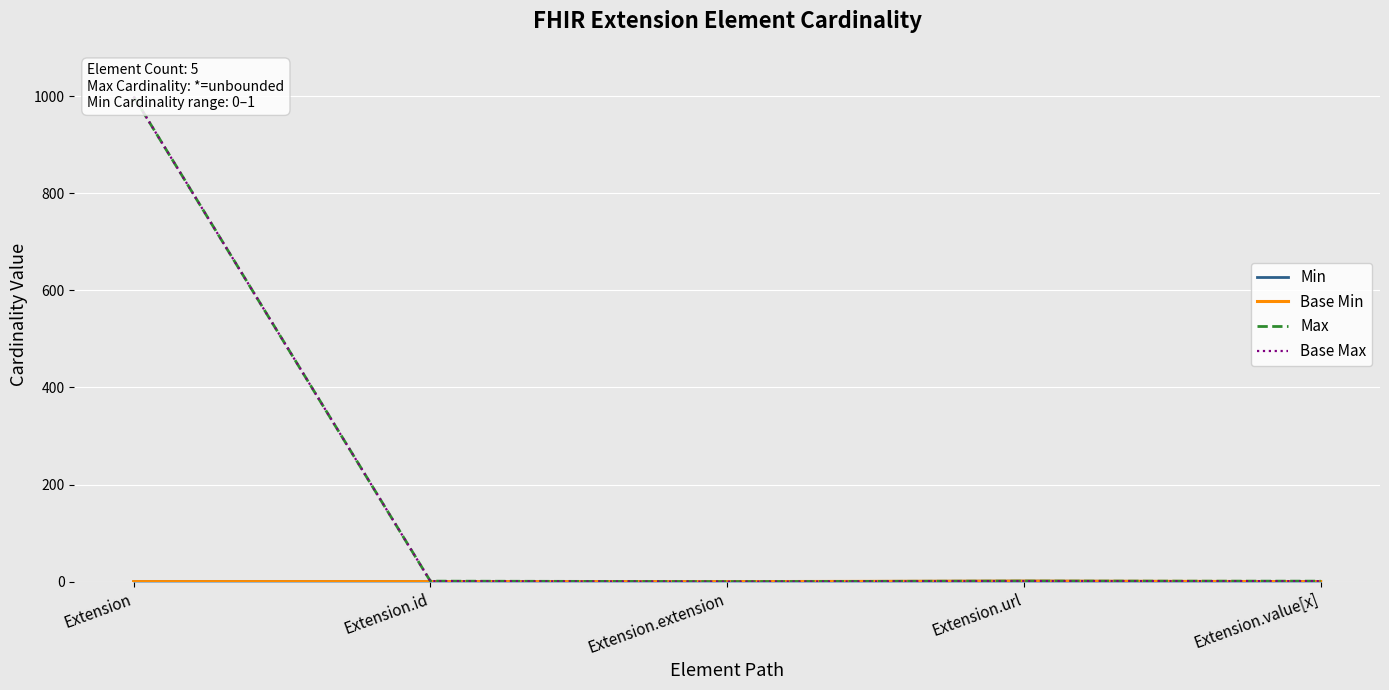

Which series has the widest spread of values?

Max